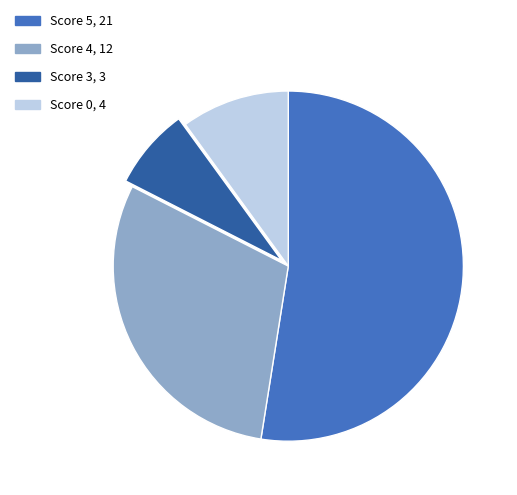

Does any single category account for the majority?

Yes